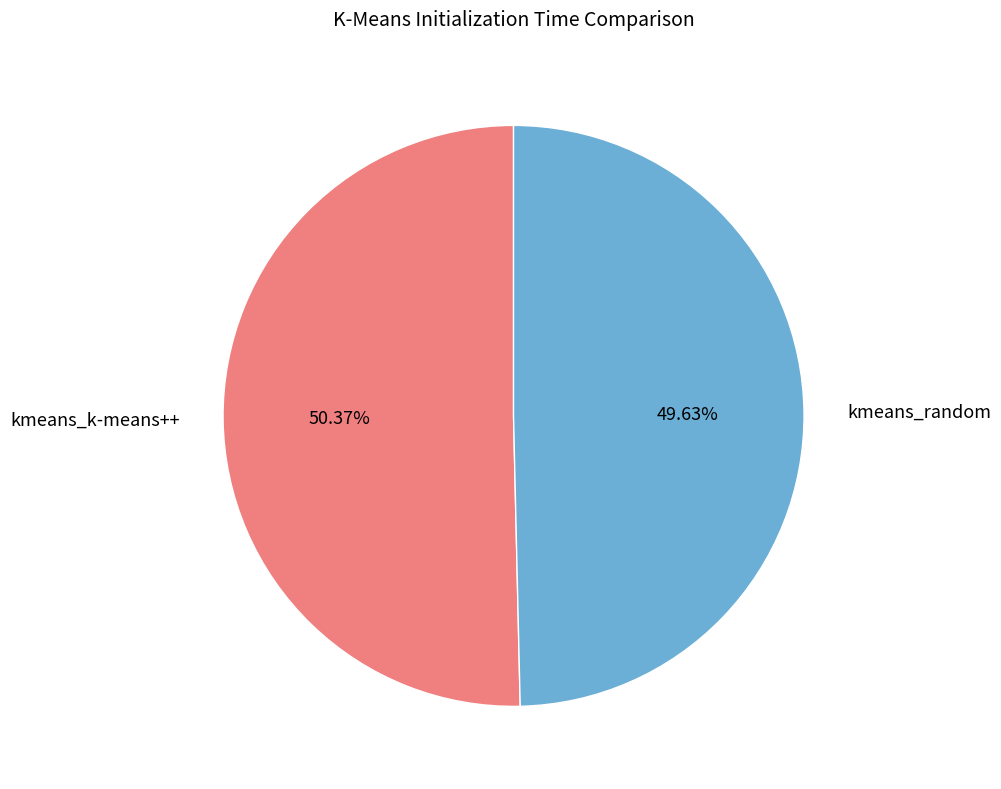

What portion of the pie excludes kmeans_k-means++?

49.6%